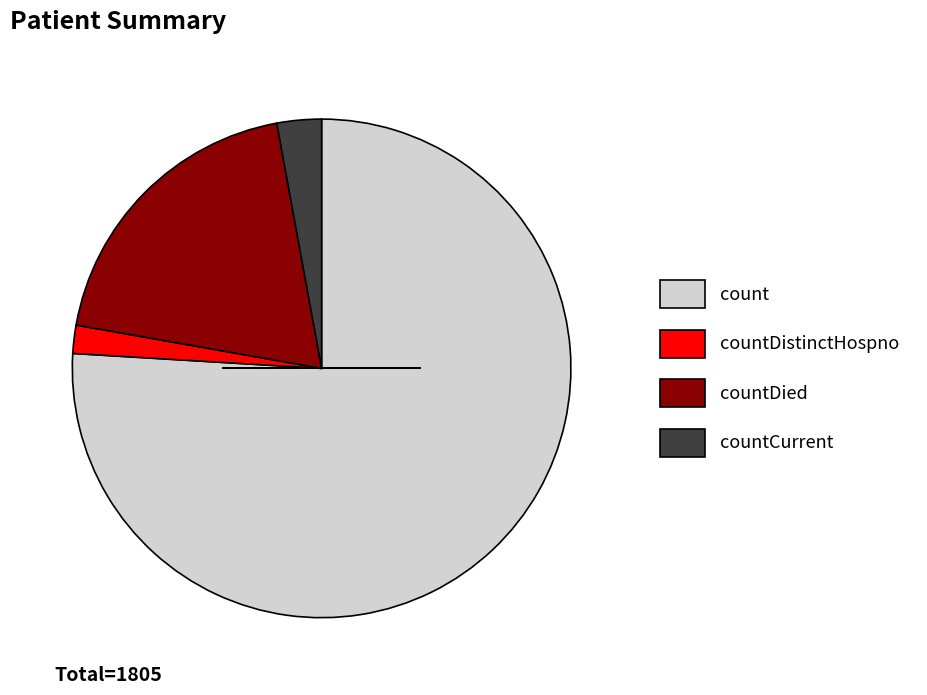

How many segments does this pie chart have?

4